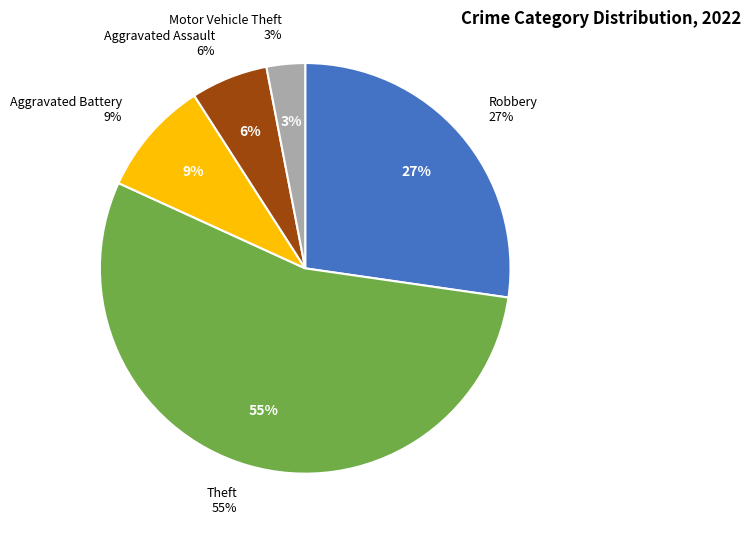

Does any single category account for the majority?

Yes